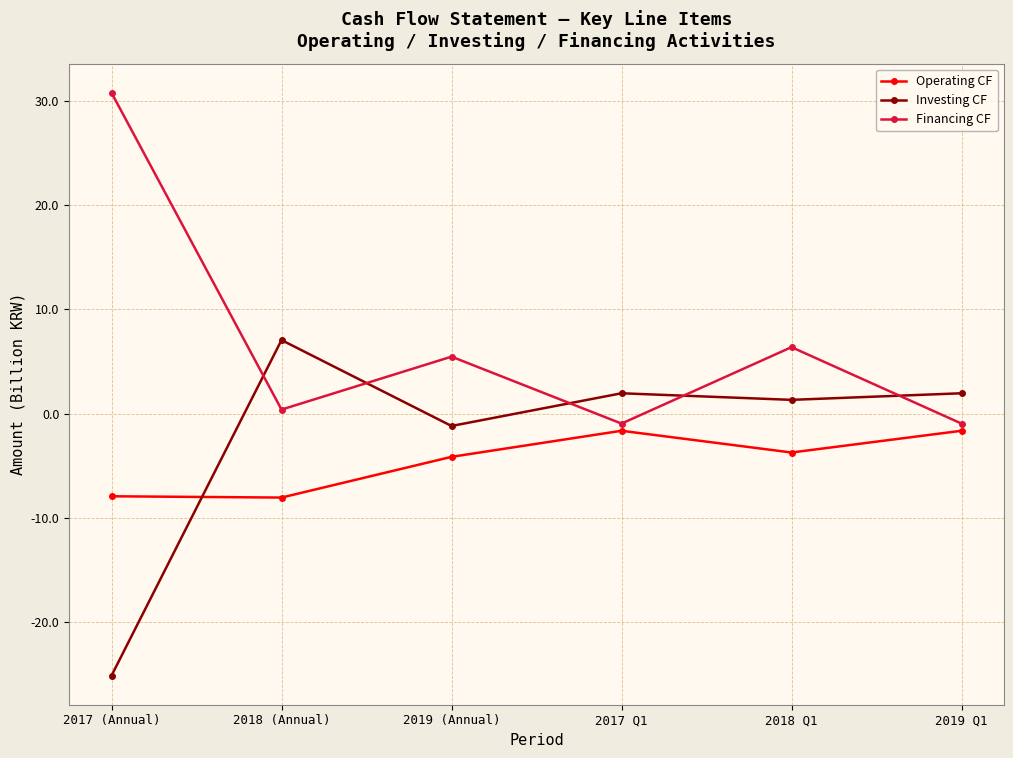

True or false: Financing CF and Operating CF intersect in this chart.

False